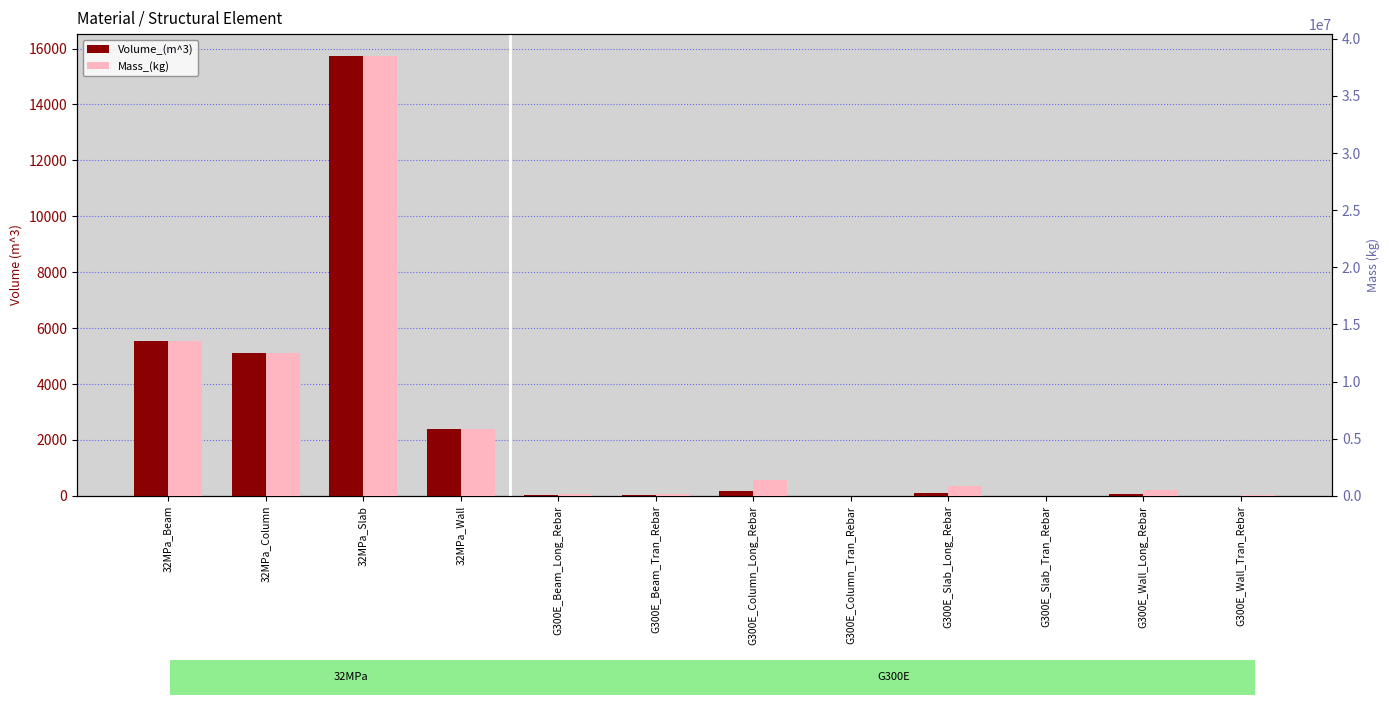

How many data points does each series have?

12